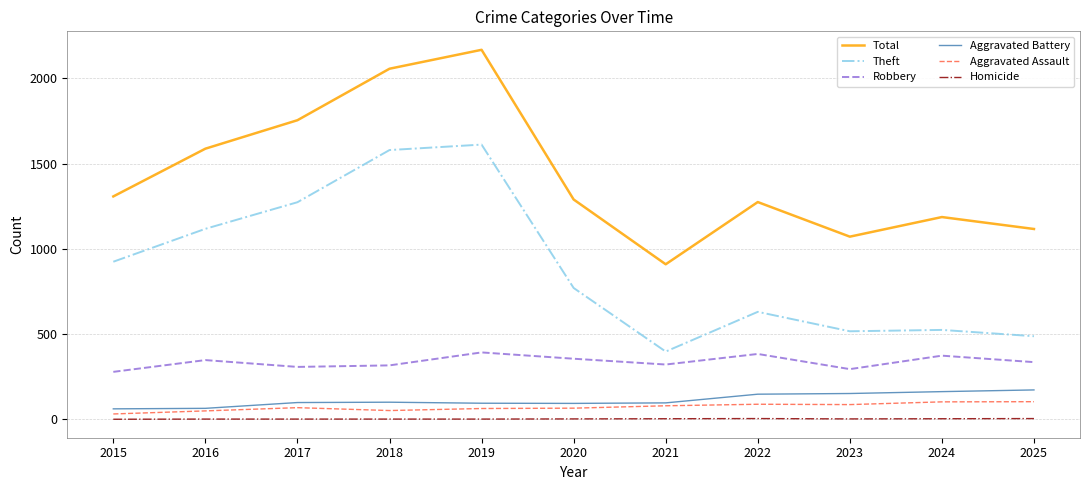

List the series in order of their peak value, lowest first.

Homicide, Aggravated Assault, Aggravated Battery, Robbery, Theft, Total